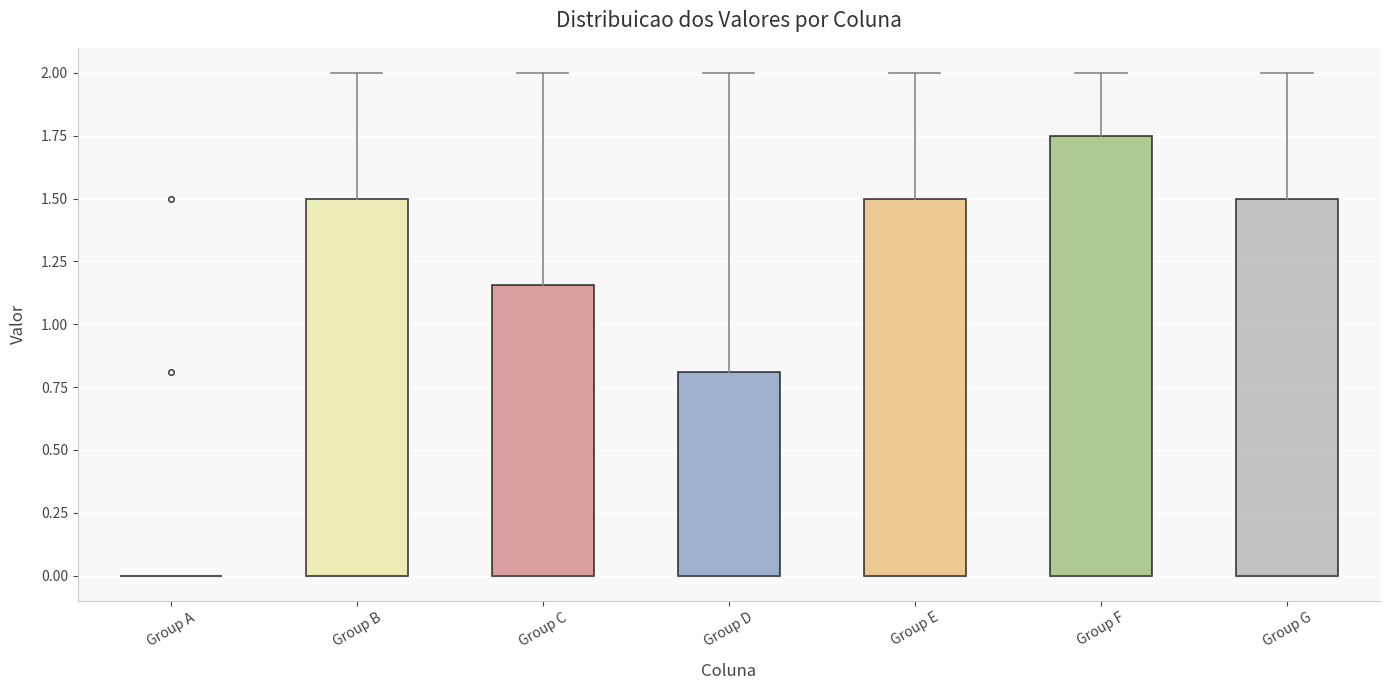

Where is the upper edge of the box for Group D on the y-axis? The values are not printed on the chart, so give them approximately, as read against the axis.

0.80